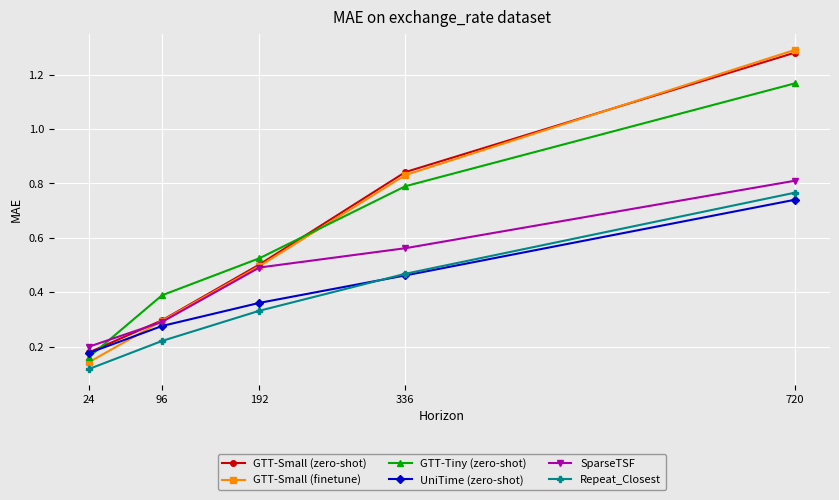

True or false: UniTime (zero-shot) has more than 2 points higher than both neighbors.

False